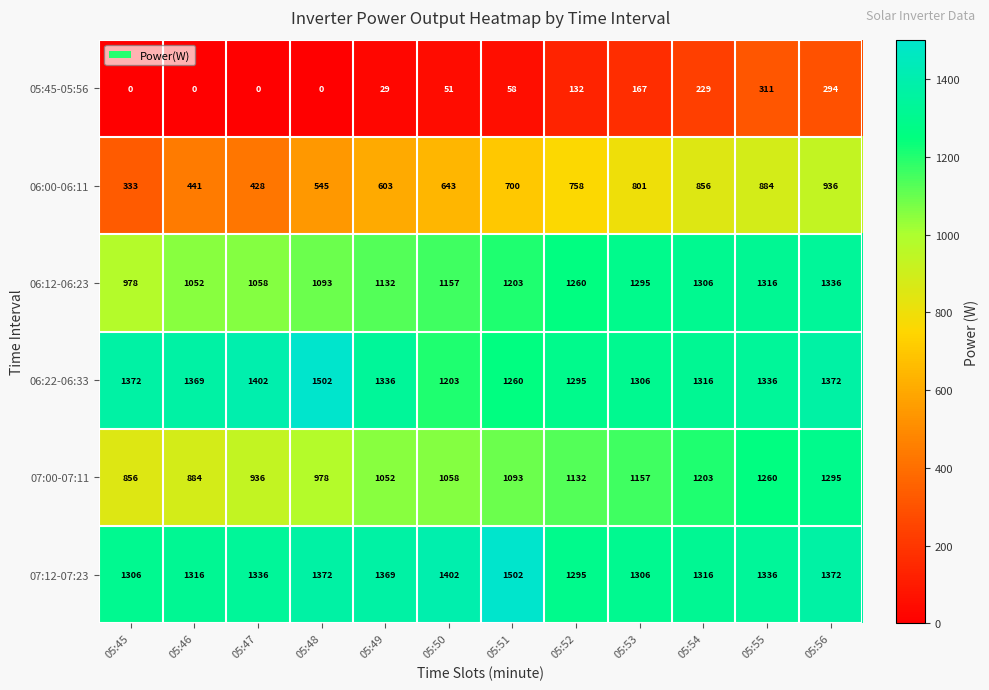

Is it true that 07:00-07:11 equals 1295 at 05:56?

True